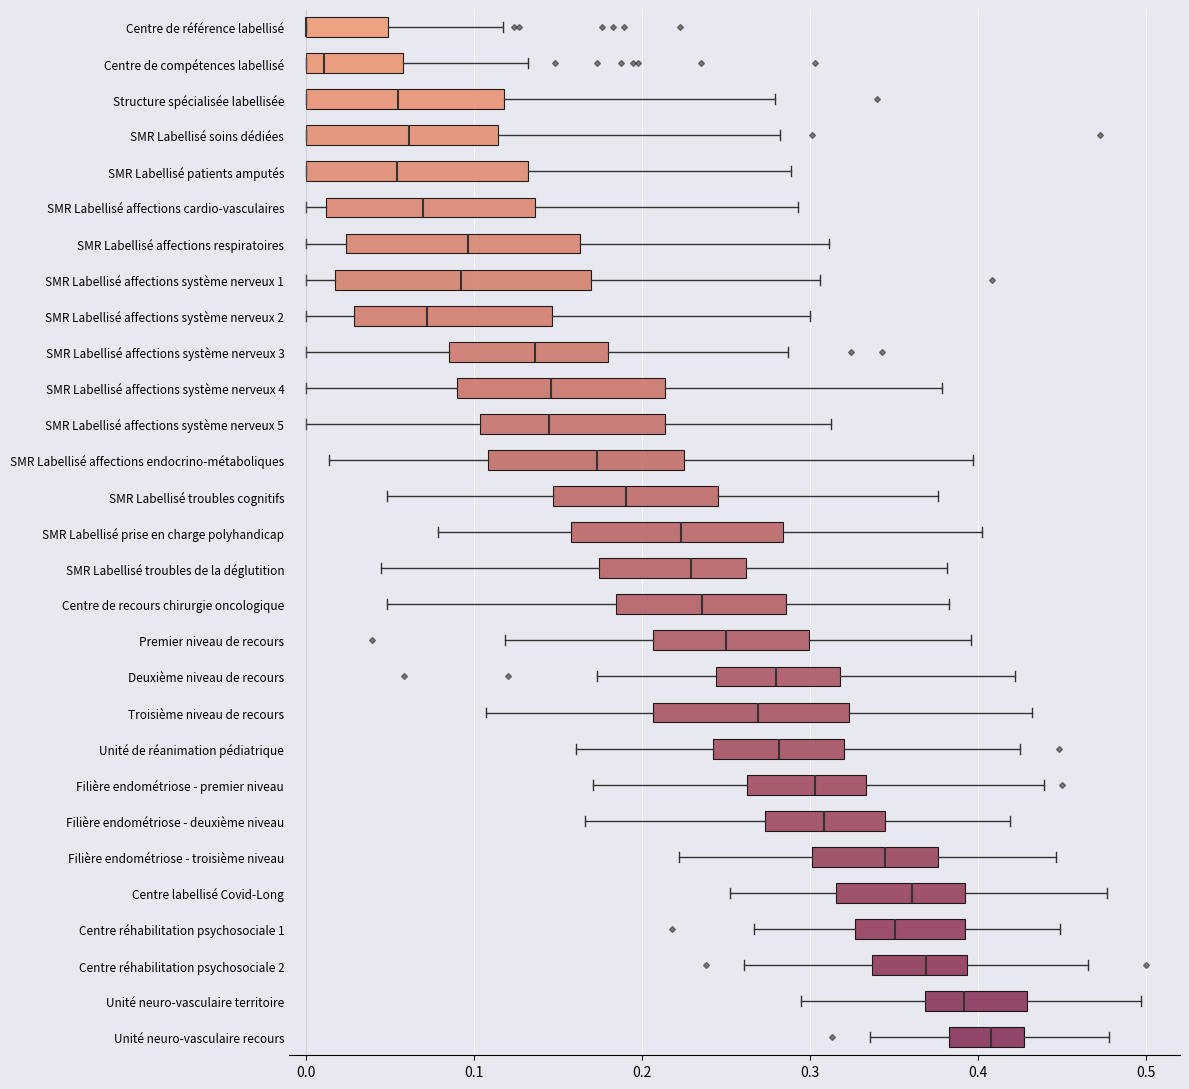

Reading bottom to top, read every box against the x-axis: the position of its median line, the range the box covers, and the ends of its whiskers. The values are not printed on the chart, so give them approximately, as read against the axis.

Unité neuro-vasculaire recours: median 0.41, box 0.38 to 0.43, whiskers 0.34 to 0.48
Unité neuro-vasculaire territoire: median 0.39, box 0.37 to 0.43, whiskers 0.29 to 0.50
Centre réhabilitation psychosociale 2: median 0.37, box 0.34 to 0.39, whiskers 0.26 to 0.47
Centre réhabilitation psychosociale 1: median 0.35, box 0.33 to 0.39, whiskers 0.27 to 0.45
Centre labellisé Covid-Long: median 0.36, box 0.32 to 0.39, whiskers 0.25 to 0.48
Filière endométriose - troisième niveau: median 0.34, box 0.30 to 0.38, whiskers 0.22 to 0.45
Filière endométriose - deuxième niveau: median 0.31, box 0.27 to 0.34, whiskers 0.17 to 0.42
Filière endométriose - premier niveau: median 0.30, box 0.26 to 0.33, whiskers 0.17 to 0.44
Unité de réanimation pédiatrique: median 0.28, box 0.24 to 0.32, whiskers 0.16 to 0.42
Troisième niveau de recours: median 0.27, box 0.21 to 0.32, whiskers 0.11 to 0.43
Deuxième niveau de recours: median 0.28, box 0.24 to 0.32, whiskers 0.17 to 0.42
Premier niveau de recours: median 0.25, box 0.21 to 0.30, whiskers 0.12 to 0.40
Centre de recours chirurgie oncologique: median 0.24, box 0.18 to 0.29, whiskers 0.05 to 0.38
SMR Labellisé troubles de la déglutition: median 0.23, box 0.17 to 0.26, whiskers 0.04 to 0.38
SMR Labellisé prise en charge polyhandicap: median 0.22, box 0.16 to 0.28, whiskers 0.08 to 0.40
SMR Labellisé troubles cognitifs: median 0.19, box 0.15 to 0.25, whiskers 0.05 to 0.38
SMR Labellisé affections endocrino-métaboliques: median 0.17, box 0.11 to 0.22, whiskers 0.01 to 0.40
SMR Labellisé affections système nerveux 5: median 0.14, box 0.10 to 0.21, whiskers 0.00 to 0.31
SMR Labellisé affections système nerveux 4: median 0.15, box 0.09 to 0.21, whiskers 0.00 to 0.38
SMR Labellisé affections système nerveux 3: median 0.14, box 0.08 to 0.18, whiskers 0.00 to 0.29
SMR Labellisé affections système nerveux 2: median 0.07, box 0.03 to 0.15, whiskers 0.00 to 0.30
SMR Labellisé affections système nerveux 1: median 0.09, box 0.02 to 0.17, whiskers 0.00 to 0.31
SMR Labellisé affections respiratoires: median 0.10, box 0.02 to 0.16, whiskers 0.00 to 0.31
SMR Labellisé affections cardio-vasculaires: median 0.07, box 0.01 to 0.14, whiskers 0.00 to 0.29
SMR Labellisé patients amputés: median 0.05, box 0.00 to 0.13, whiskers 0.00 to 0.29
SMR Labellisé soins dédiées: median 0.06, box 0.00 to 0.11, whiskers 0.00 to 0.28
Structure spécialisée labellisée: median 0.05, box 0.00 to 0.12, whiskers 0.00 to 0.28
Centre de compétences labellisé: median 0.01, box 0.00 to 0.06, whiskers 0.00 to 0.13
Centre de référence labellisé: median 0.00 (drawn on the box's left edge), box 0.00 to 0.05, whiskers 0.00 to 0.12